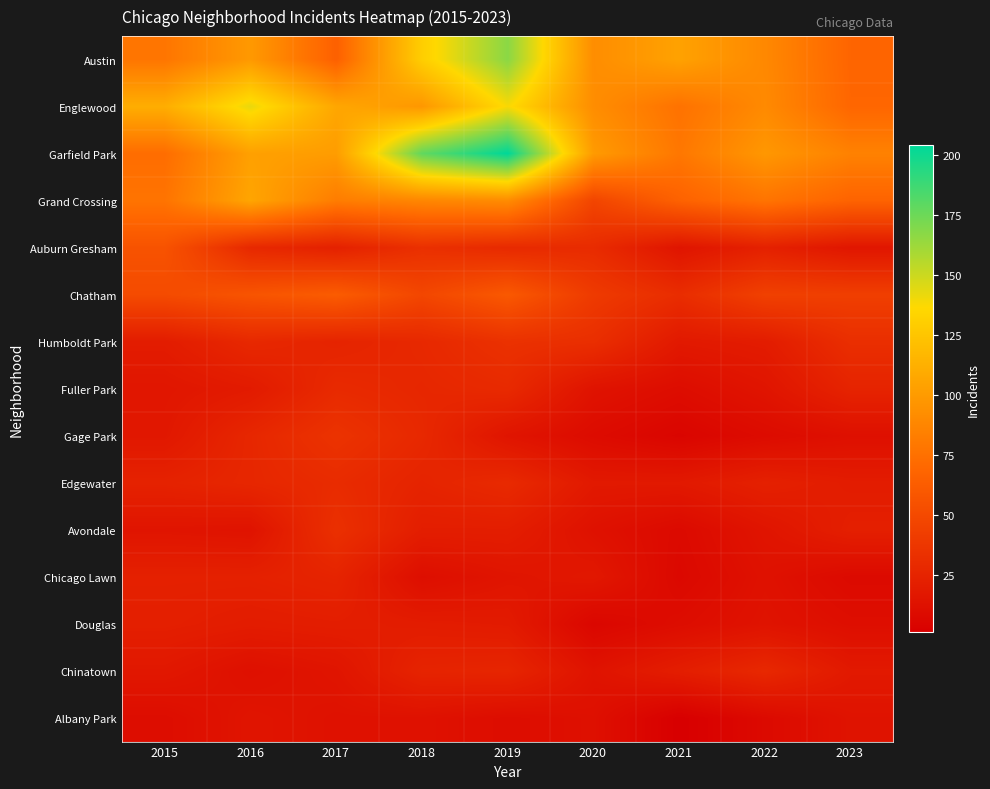

Which series has the largest range (max minus min)?

Garfield Park